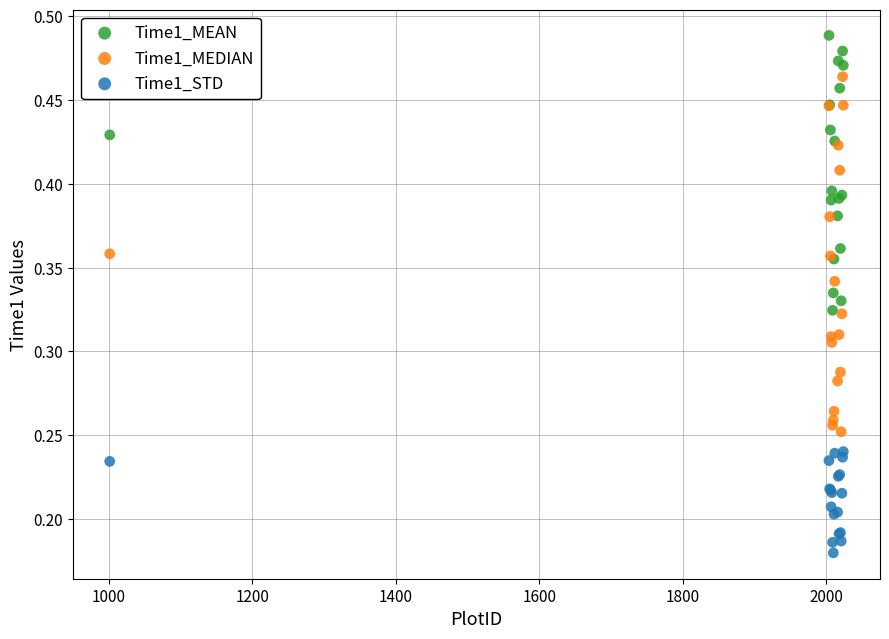

Which series contains the highest Y value?

Time1_MEAN